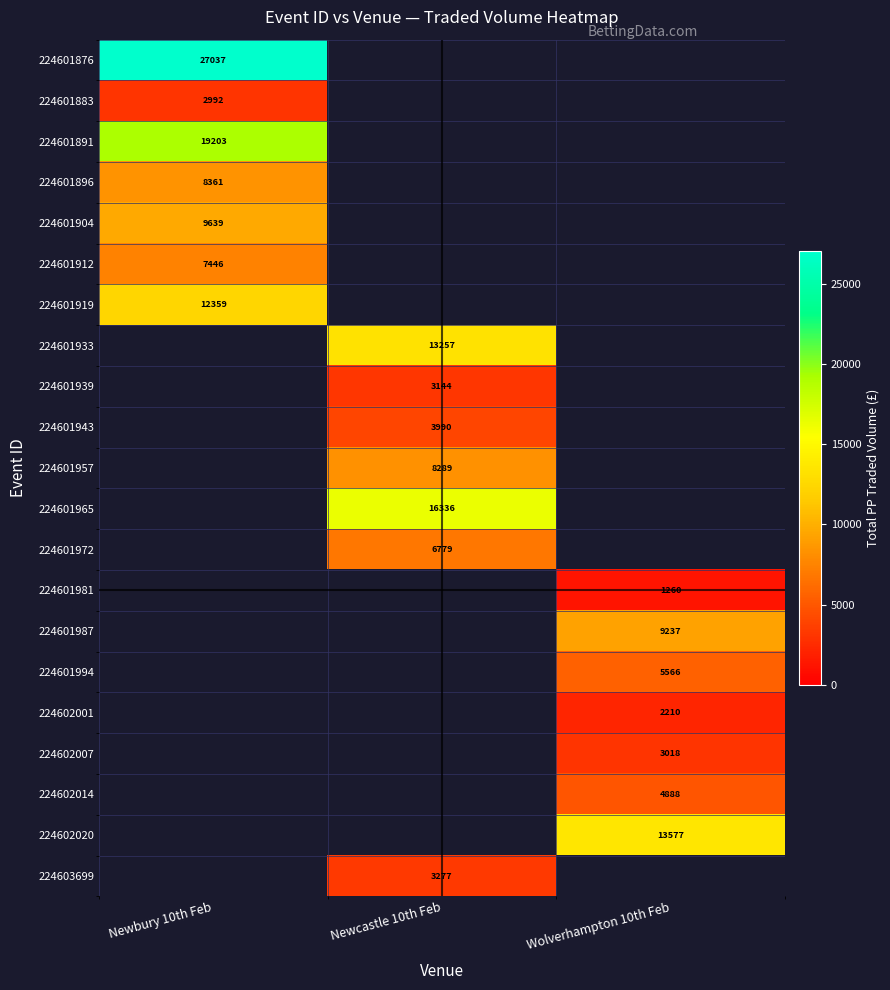

Which category has the highest value across all series?

Newbury 10th Feb